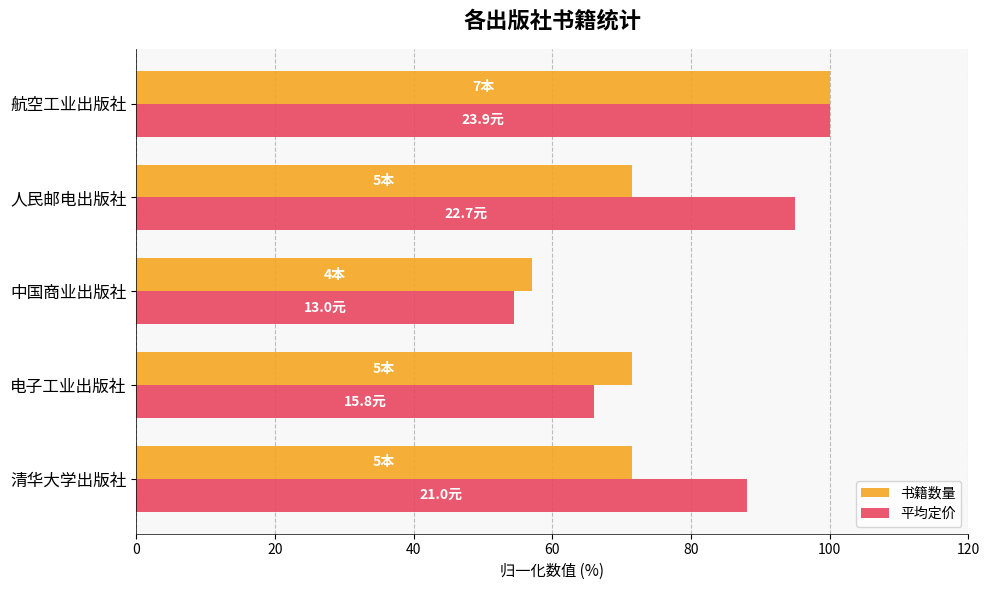

The 书籍数量 series shows 22.9 at 电子工业出版社. True or false?

False